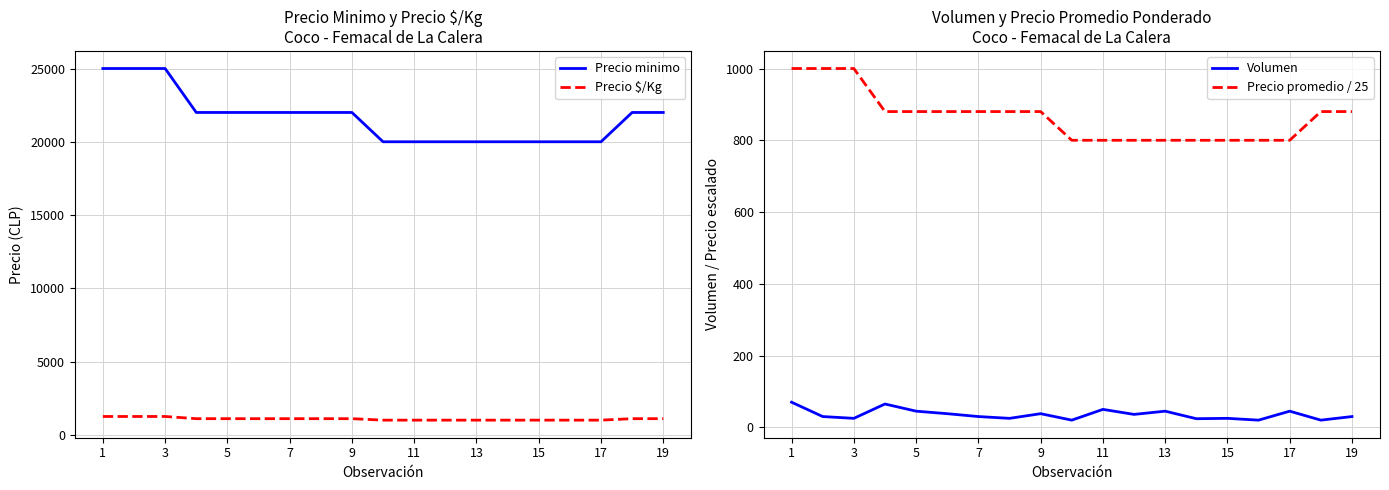

Is it true that Precio promedio / 25 equals 1324 at 13?

False